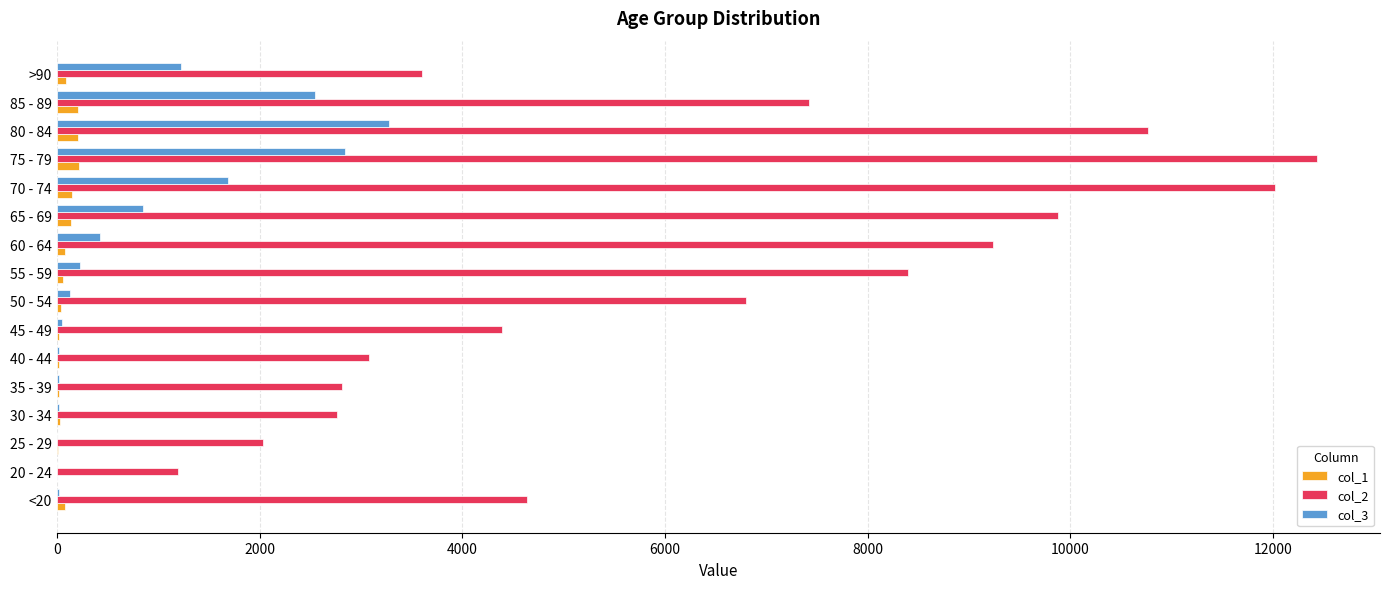

Is the value of col_2 at 80 - 84 greater than the value of col_1 at 50 - 54?

Yes